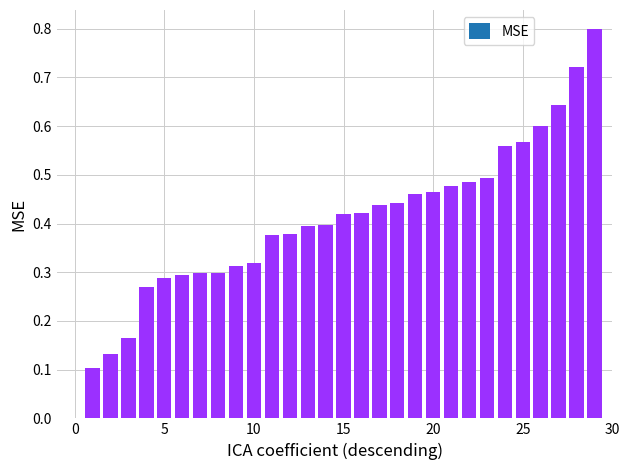

What is the sum of all values?

12.0